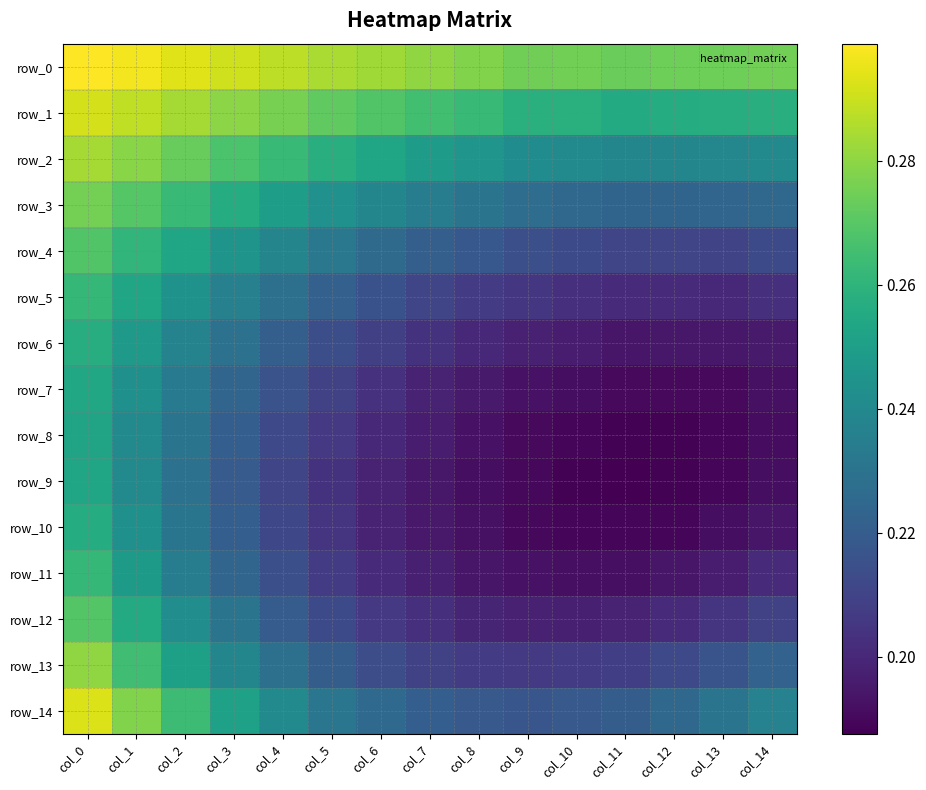

List the series in order of their peak value, highest first.

row_0, row_14, row_1, row_2, row_13, row_3, row_12, row_4, row_5, row_11, row_6, row_10, row_7, row_9, row_8